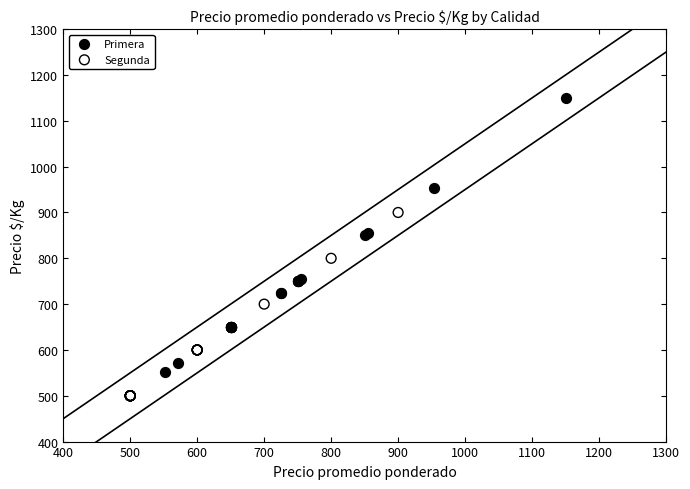

Which series reaches the maximum Y coordinate?

Primera